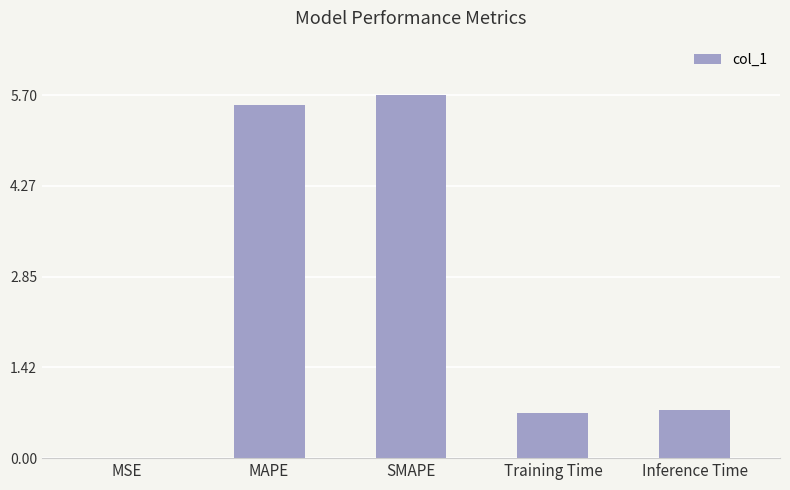

The value at SMAPE is 5.7. True or false?

True